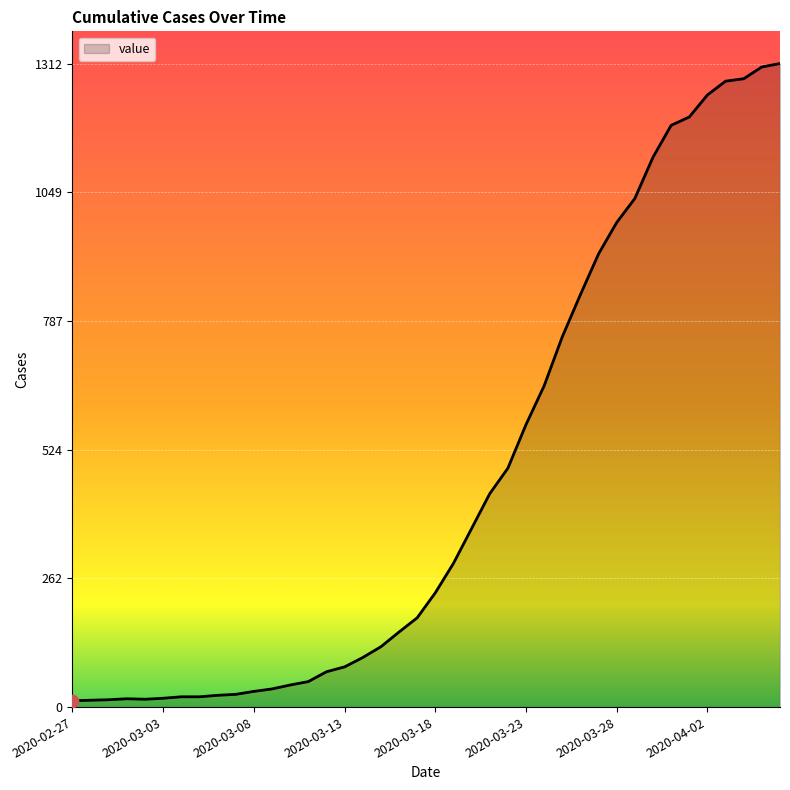

What is the difference between the maximum and minimum values?

1299